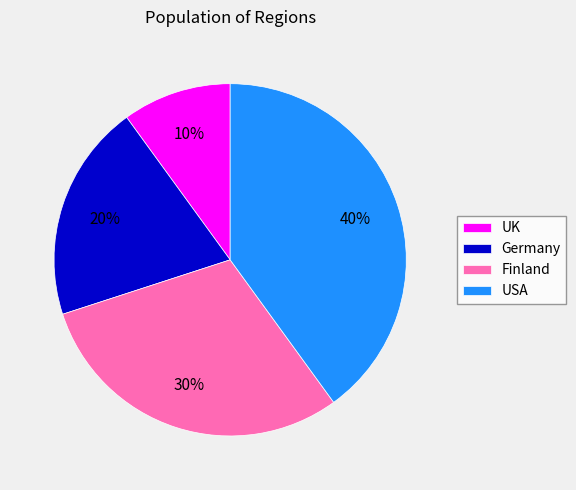

Is the sum of Germany and USA greater than half?

Yes